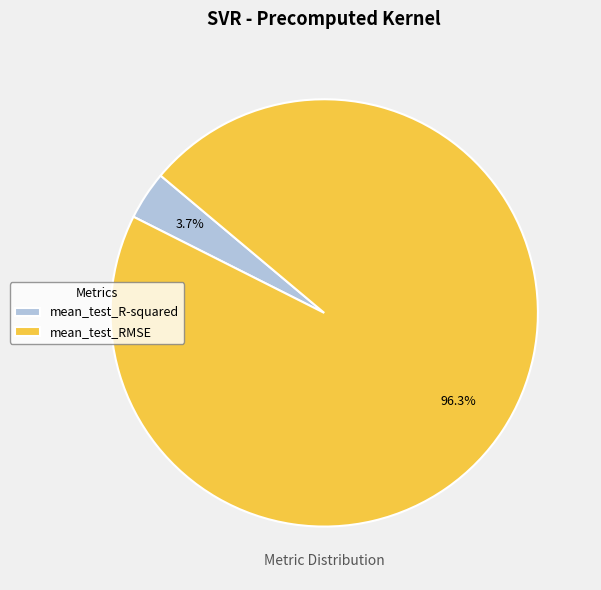

What is the smallest slice in the pie chart?

mean_test_R-squared